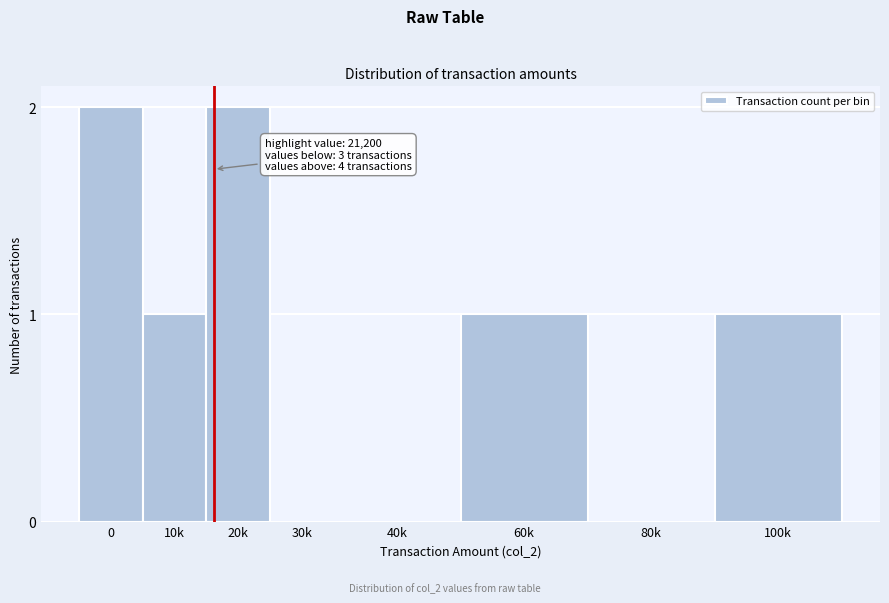

Reading left to right, transcribe all the data shown in this chart.

0=2	10k=1	20k=2	30k=0	40k=0	60k=1	80k=0	100k=1